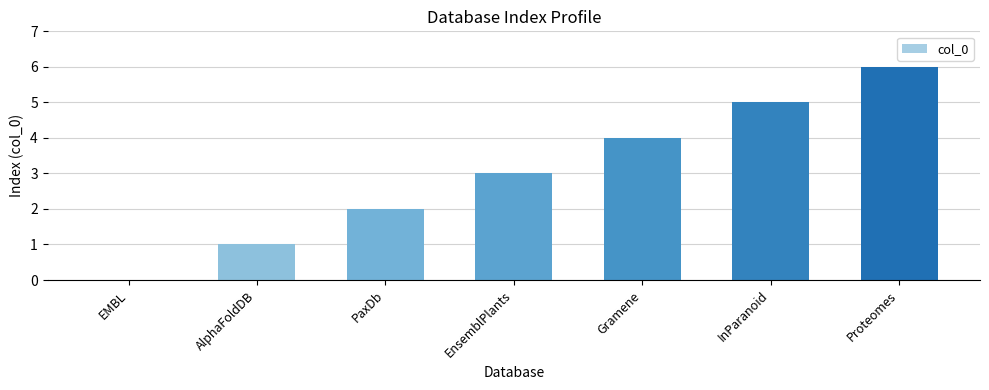

The value at AlphaFoldDB is 2. True or false?

False